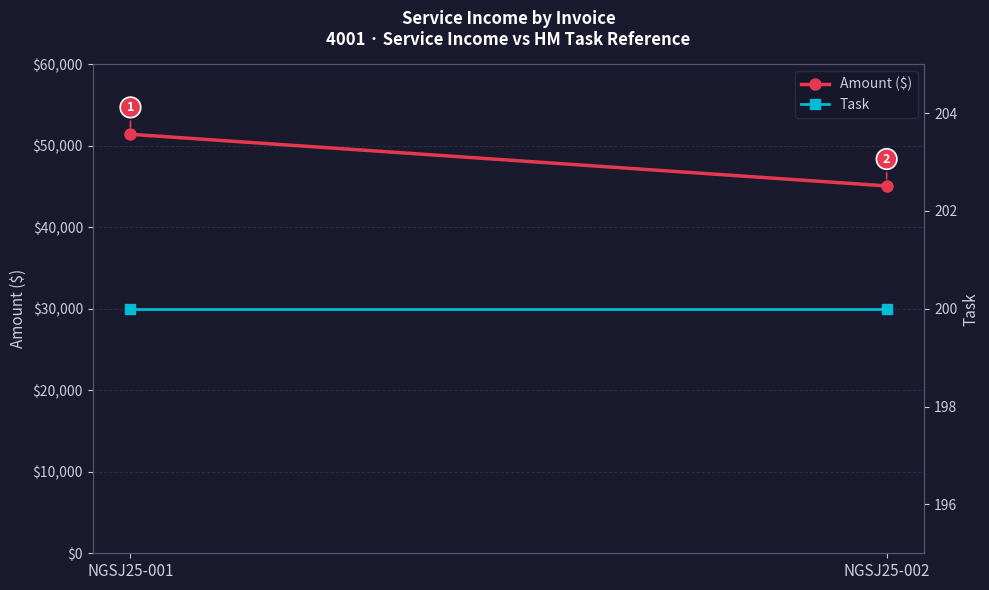

What is the difference between the Amount ($) values at NGSJ25-001 and NGSJ25-002?

6336